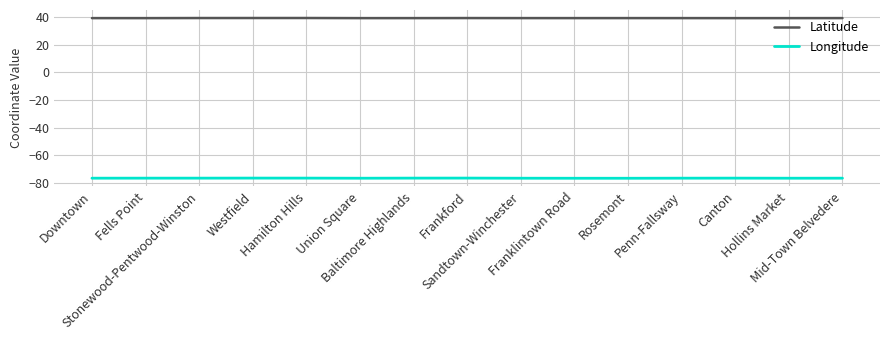

List the series in order of their peak value, highest first.

Latitude, Longitude